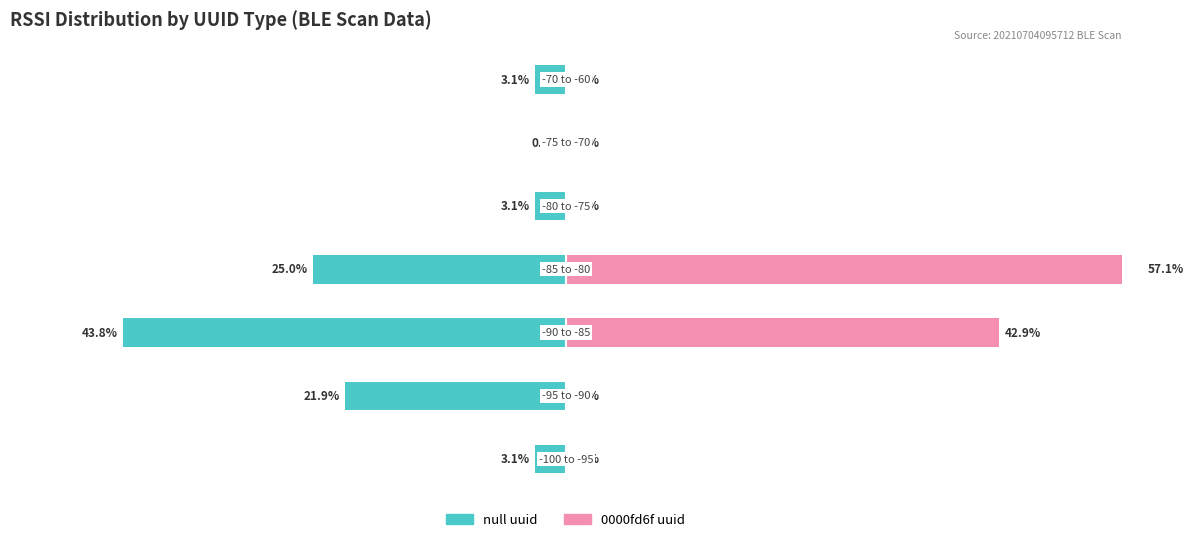

Rank the series by their average value, from lowest to highest.

null uuid, 0000fd6f uuid